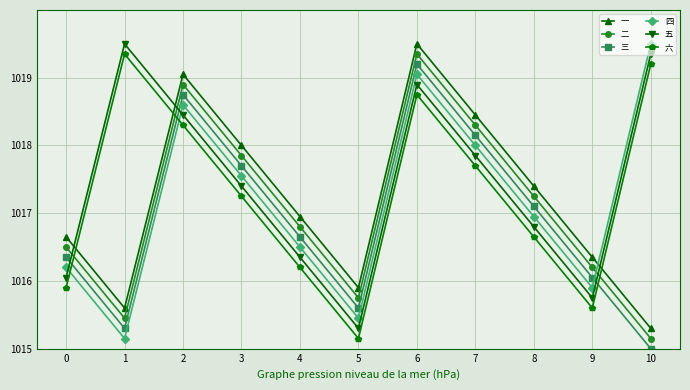

How many data points in 一 are less than 1016?

3